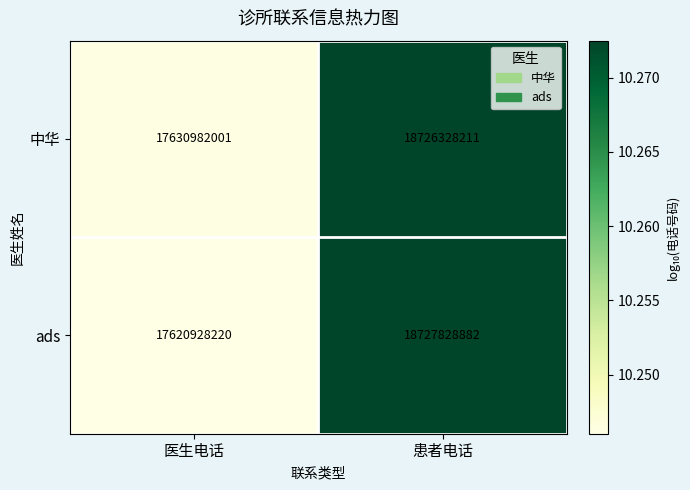

List the series in order of their overall mean, highest first.

中华, ads